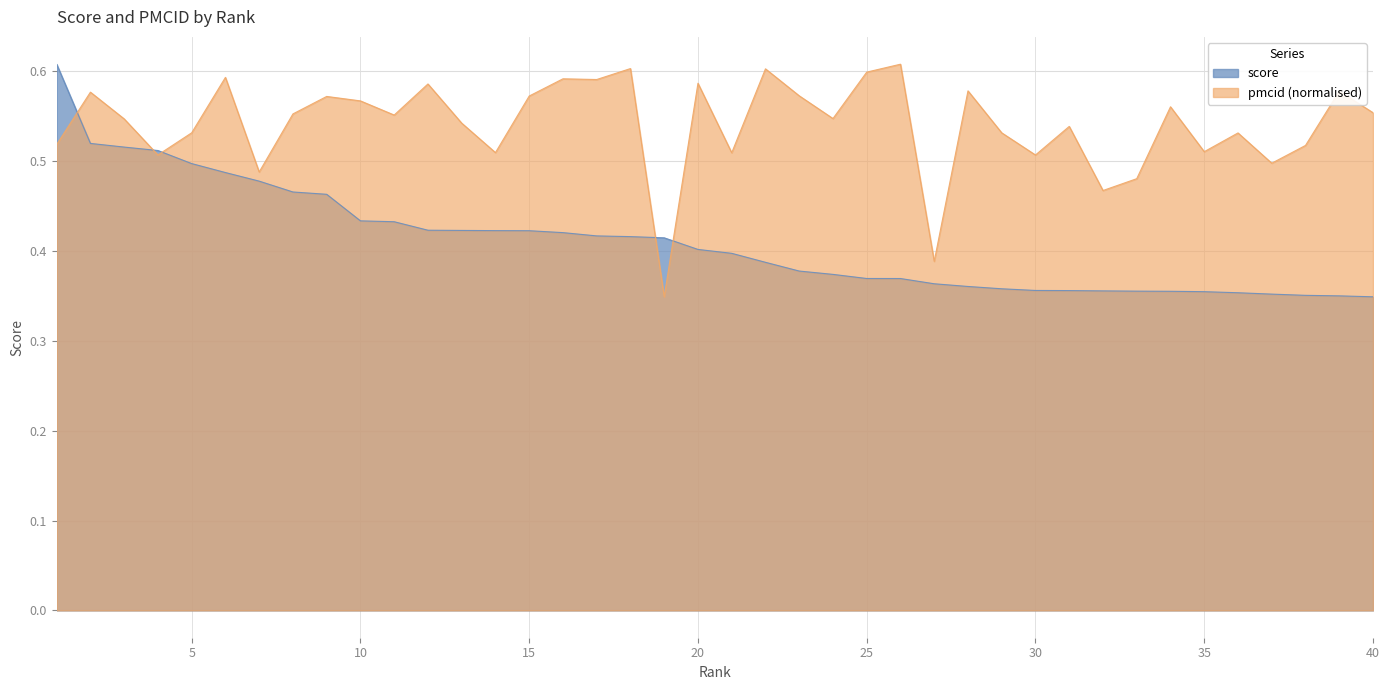

What is the spread (max minus min) of values at 37?

0.1